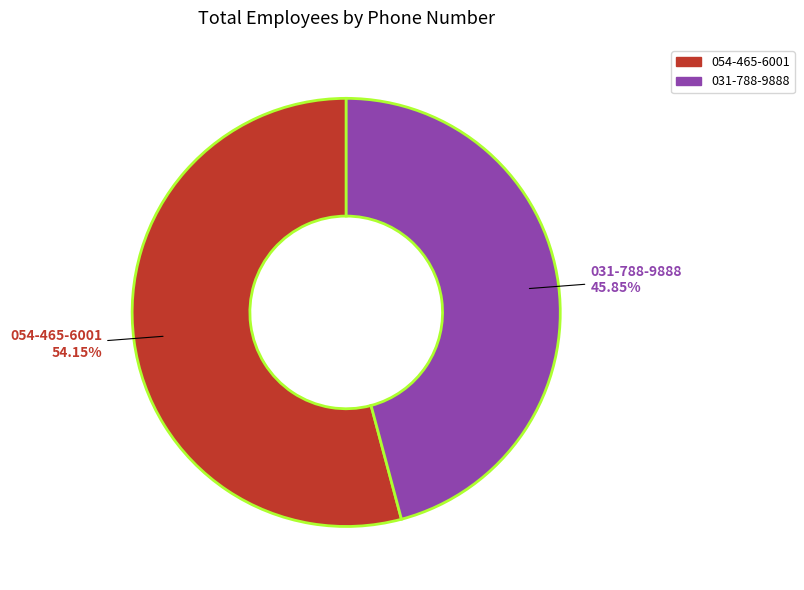

Between 054-465-6001 and 031-788-9888, which is larger?

054-465-6001